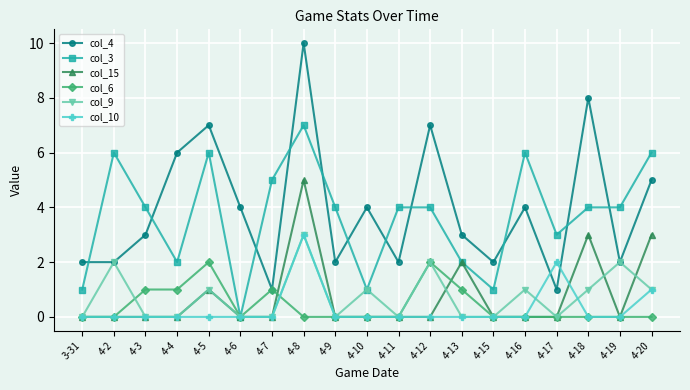

What is the label of the 5th point from the right?

4-16